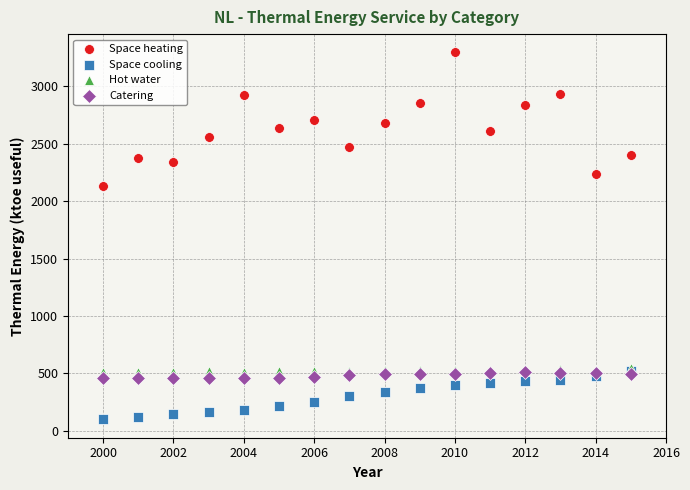

Across all series, what Y value is closest to 1696?

2131.2